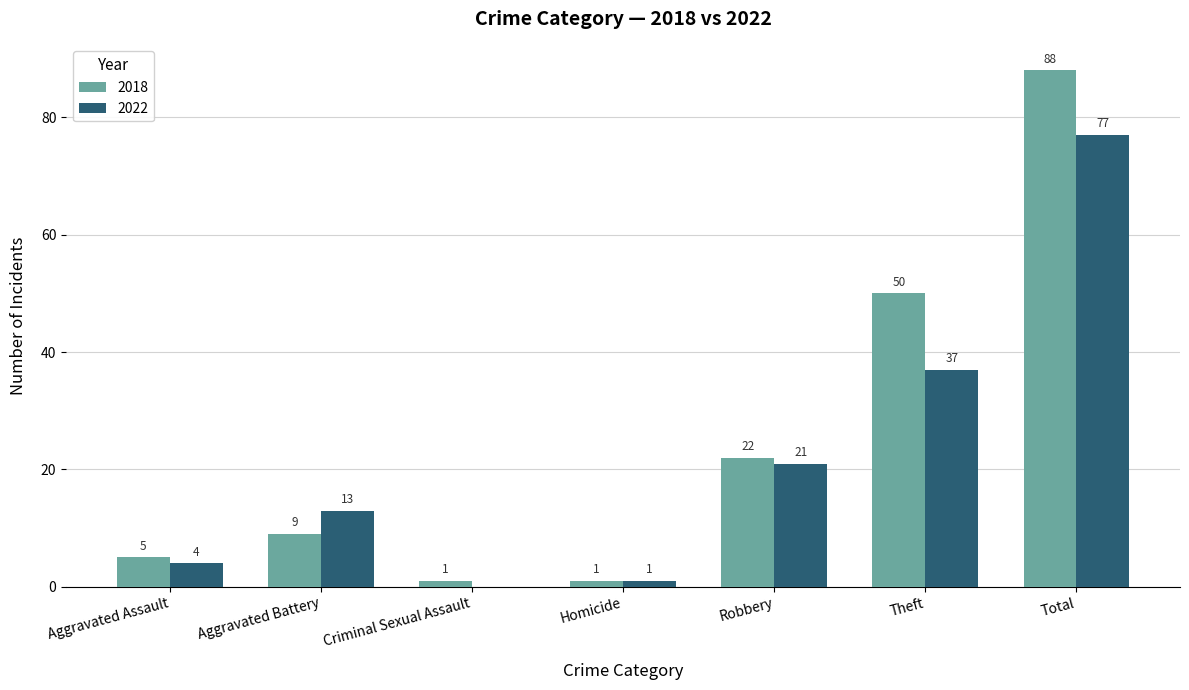

What is the greatest value displayed?

88